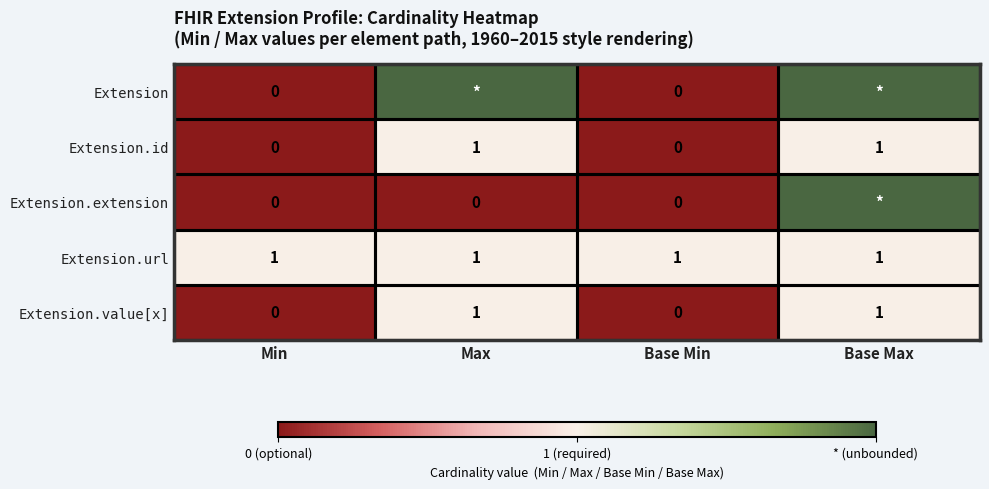

The value of Extension.id at Base Min is 0. True or false?

True